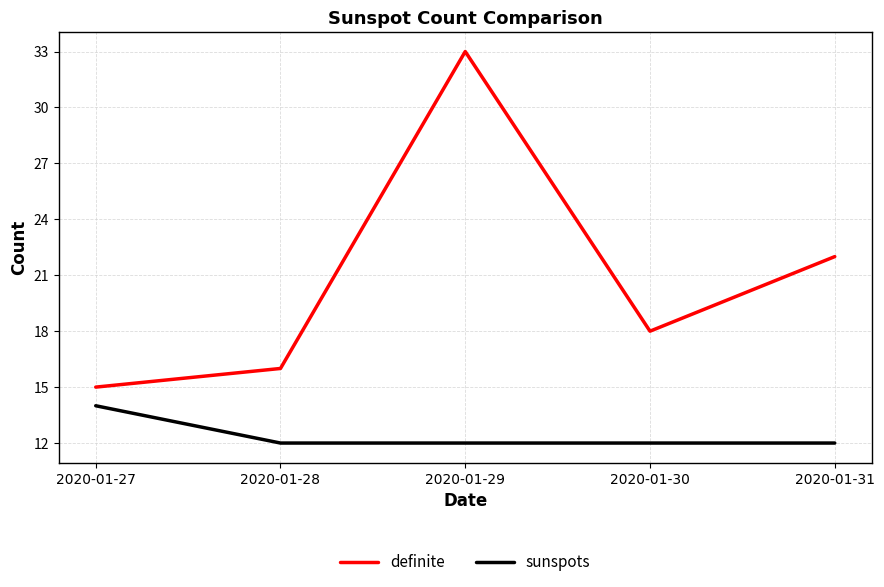

What are all the series names shown in the legend?

definite, sunspots